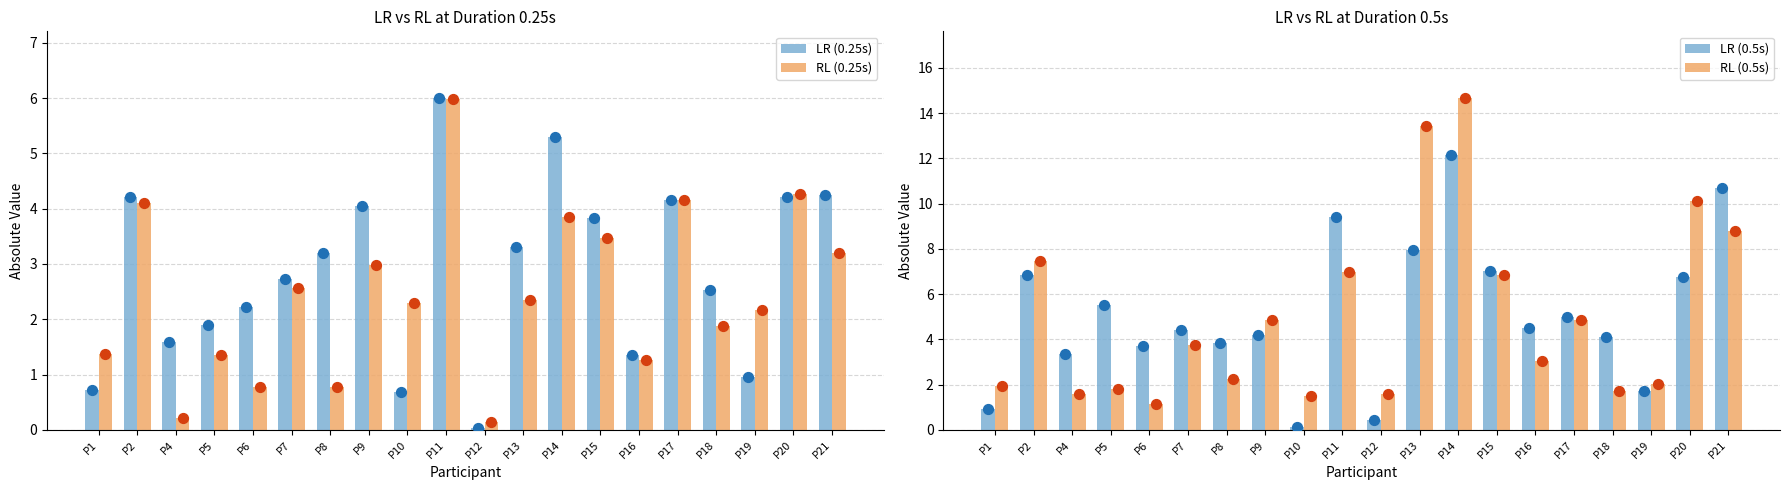

At how many categories does at least one series exceed 3?

16